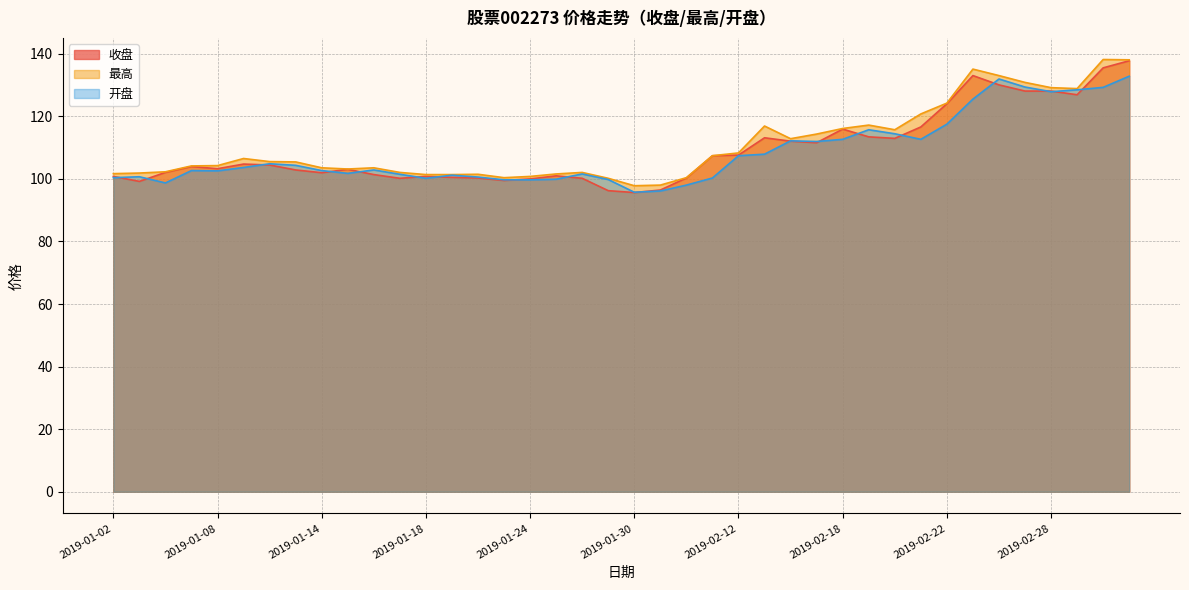

Reading right to left, list all the values displayed in this chart.

收盘: 137.8	135.5	126.9	128.1	128.1	130.0	133.0	124.0	116.6	112.9	113.4	115.9	111.5	112.0	113.1	107.6	107.4	100.3	96.4	95.6	96.2	100.2	101.0	100.0	99.5	100.3	100.5	100.8	100.2	101.4	103.0	102.0	102.8	104.4	104.7	103.2	103.9	102.1	99.2	100.8
最高: 138.1	138.2	128.8	129.2	130.8	133.0	135.1	124.2	120.8	115.7	117.2	116.1	114.3	112.8	116.9	108.3	107.4	100.4	98.0	97.8	100.2	102.1	101.6	100.8	100.4	101.5	101.4	101.4	102.1	103.5	103.2	103.5	105.4	105.5	106.5	104.2	104.1	102.3	101.9	101.7
开盘: 132.8	129.2	128.5	127.9	129.3	131.9	125.5	117.5	112.6	114.4	115.7	112.6	112.0	112.2	107.9	107.4	100.3	98.0	96.1	95.7	99.8	101.6	99.9	99.7	99.7	100.6	101.2	100.2	101.5	102.8	101.8	102.7	104.3	104.8	103.6	102.6	102.7	98.7	100.7	100.4